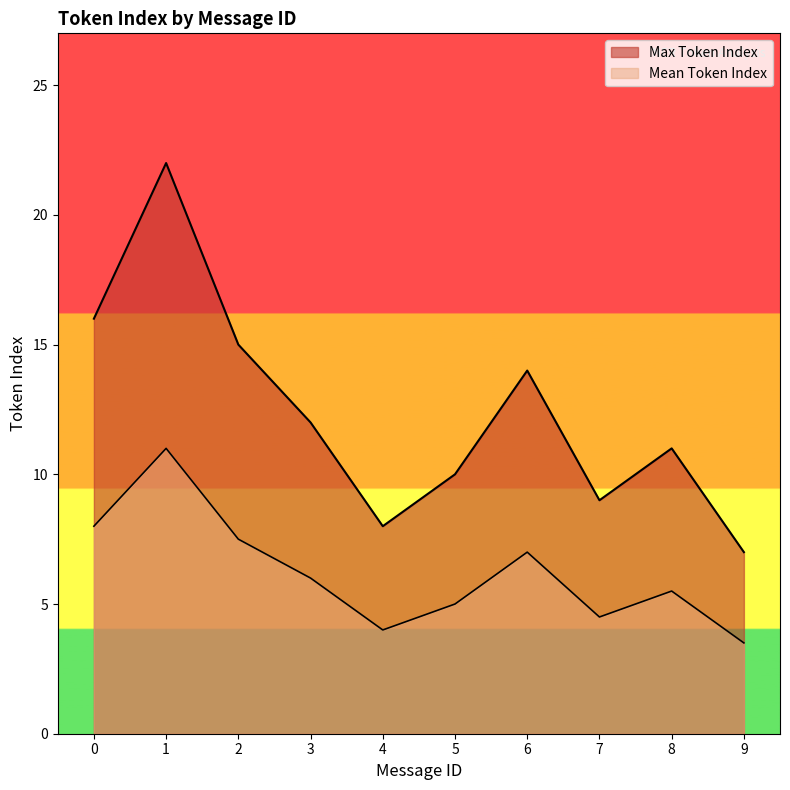

The Correct Count series shows 2.3 at 9. True or false?

False